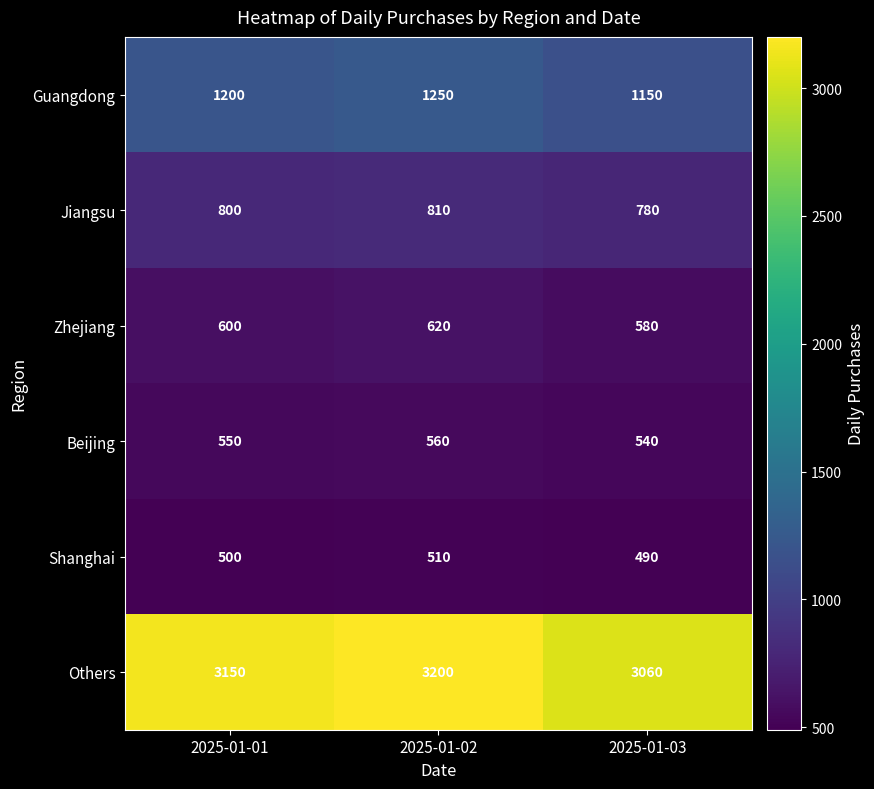

What is the difference between the Zhejiang values at 2025-01-02 and 2025-01-03?

40